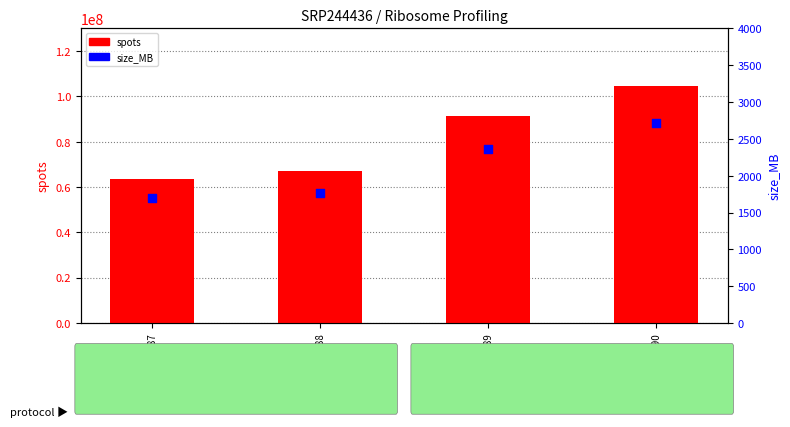

What is the total value across all series at SRR10959090?

104514829